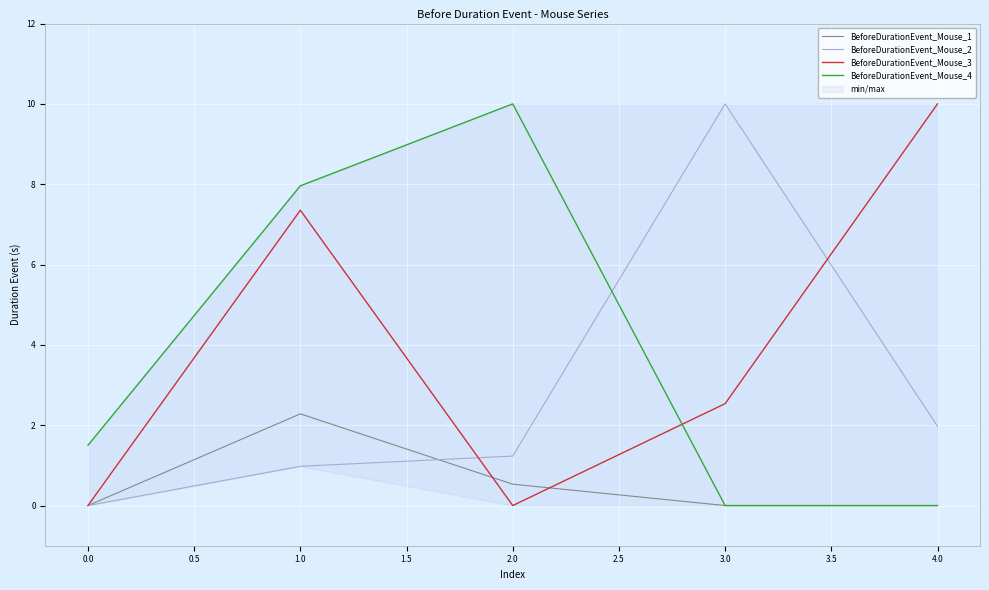

At which label does BeforeDurationEvent_Mouse_2 reach its minimum?

0.0